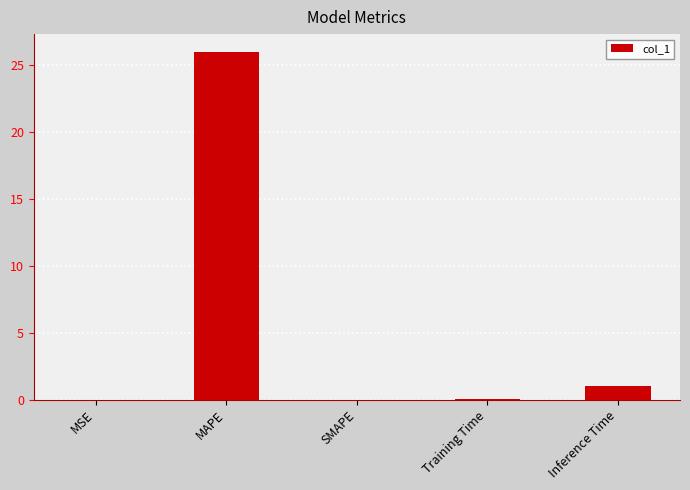

At which label is the value closest to 13?

Inference Time